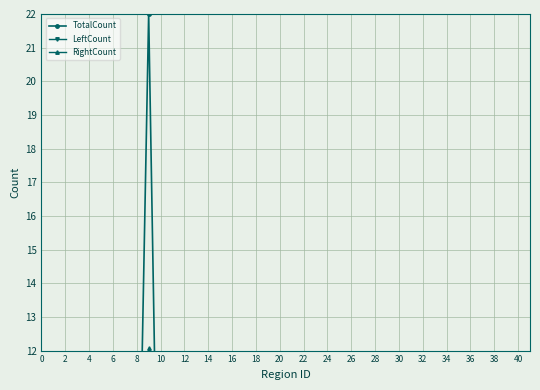

What is the difference between the highest and lowest values at 18?

0.1